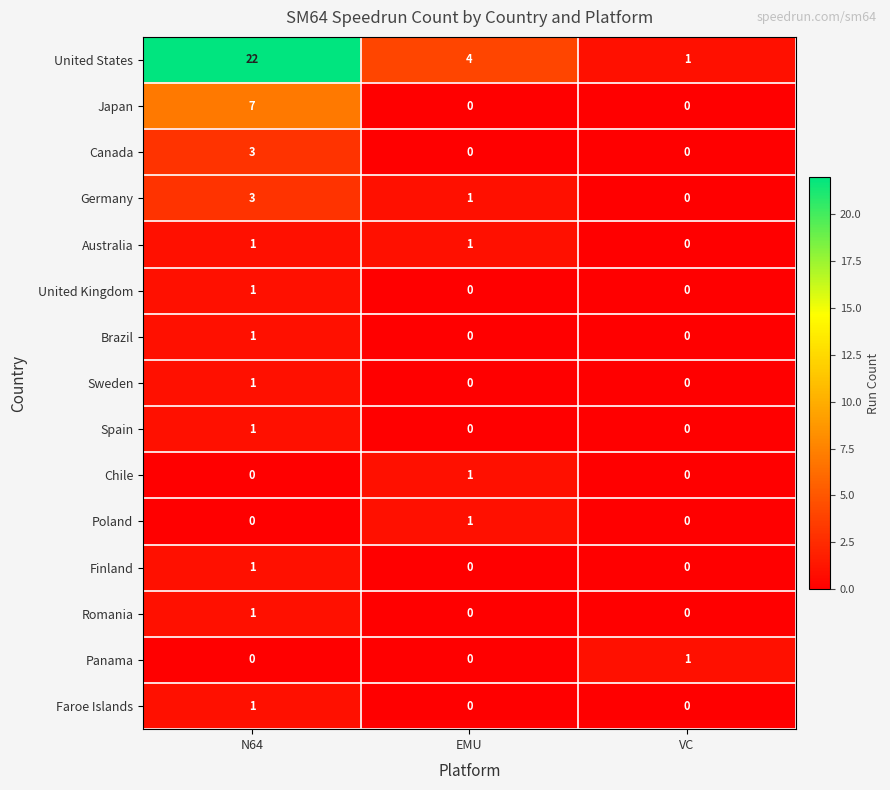

Count the Chile values in the range 0 to 1.

3